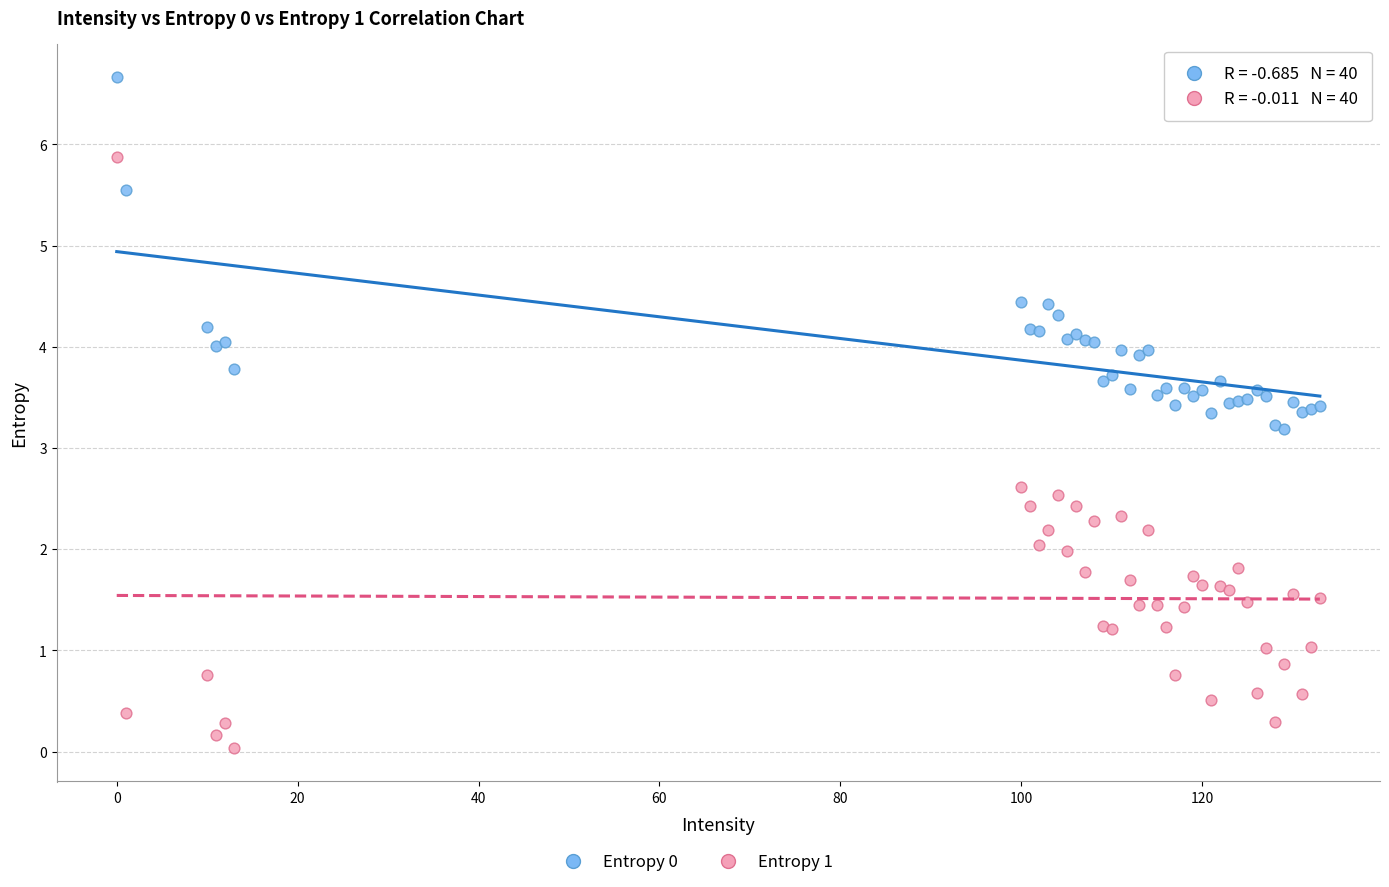

Which series reaches the minimum Y coordinate?

Entropy 1